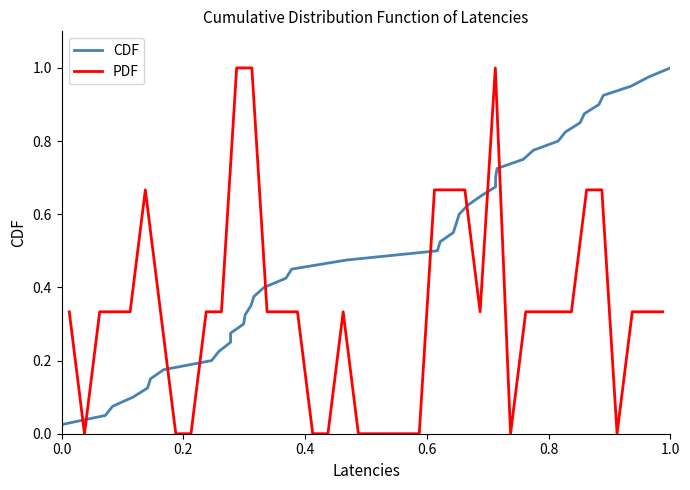

True or false: CDF has more than 0 interior local peaks.

False